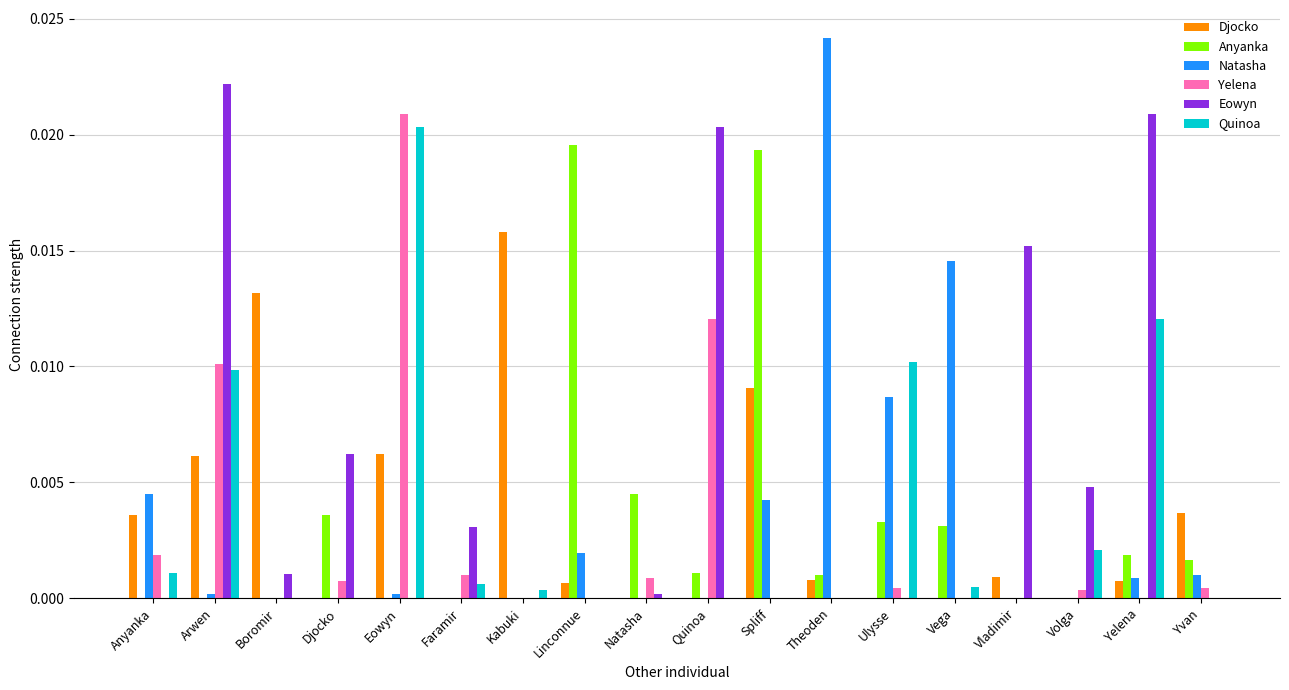

What are all the series names shown in the legend?

Djocko, Anyanka, Natasha, Yelena, Eowyn, Quinoa